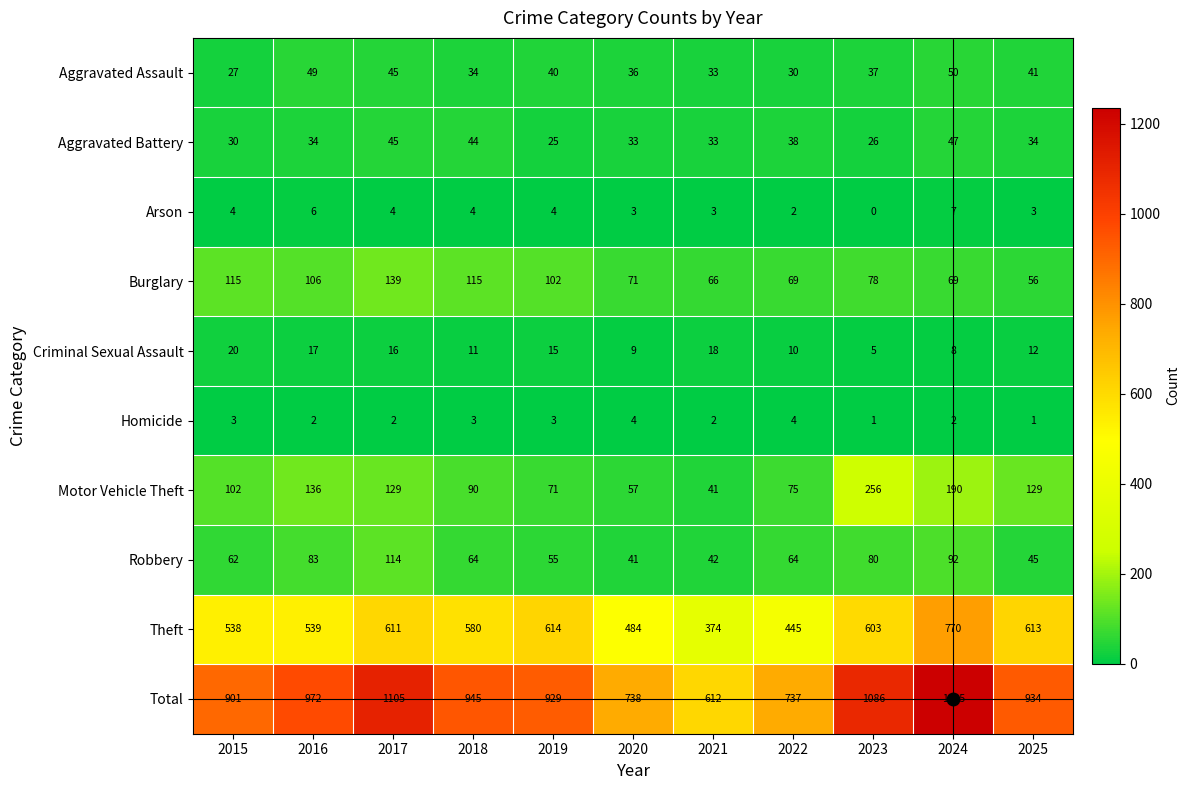

Where is Robbery nearest to the value 77?

2023